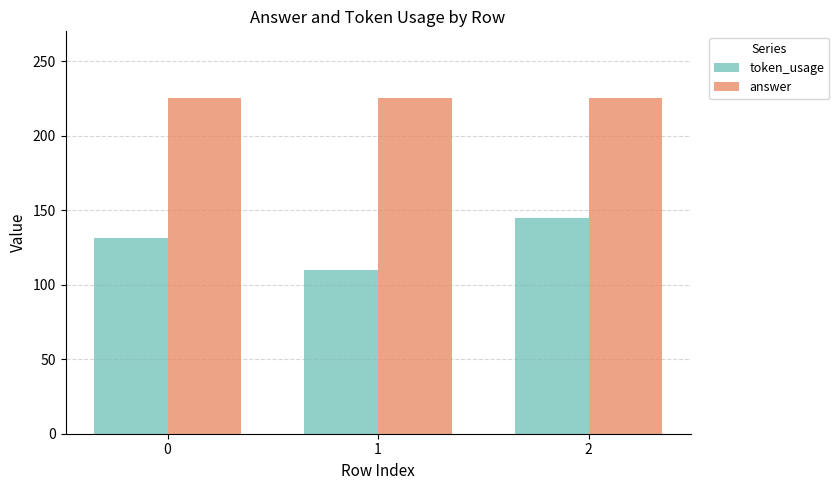

How many bars are there in total?

6